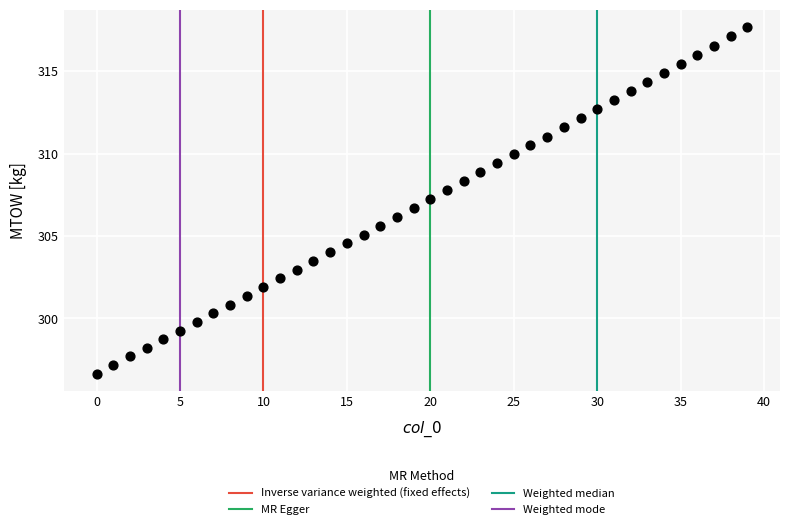

What is the range of Y values (max minus min)?

21.0